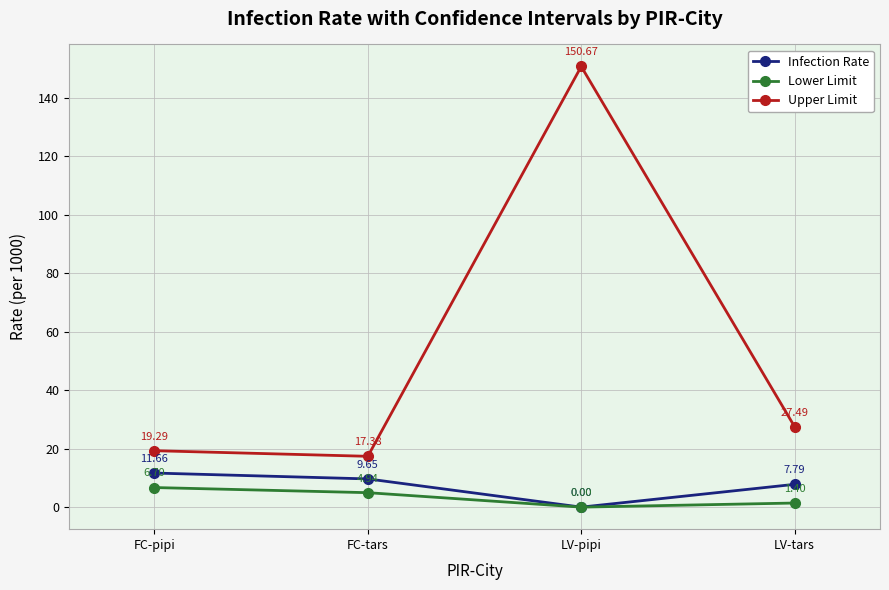

The value of Infection Rate at LV-tars is 7.8. True or false?

True